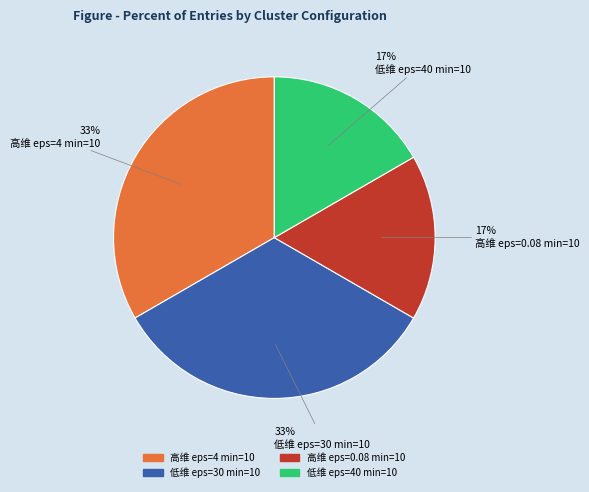

Does 低维 eps=30 min=10 represent more than half of the total?

No